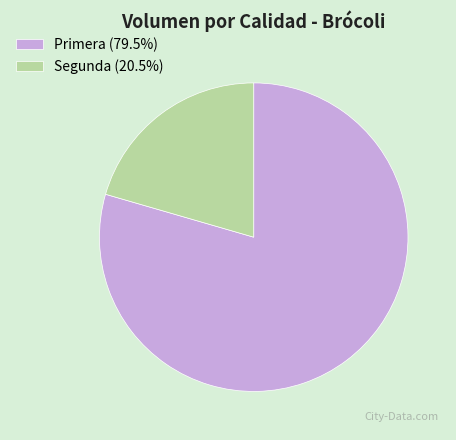

How many slices are in this pie chart?

2